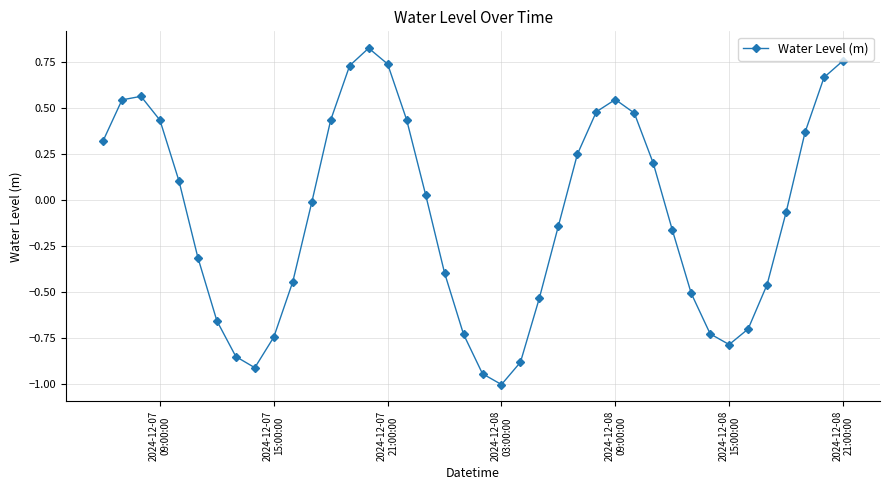

What is the difference between the maximum and minimum values?

1.8